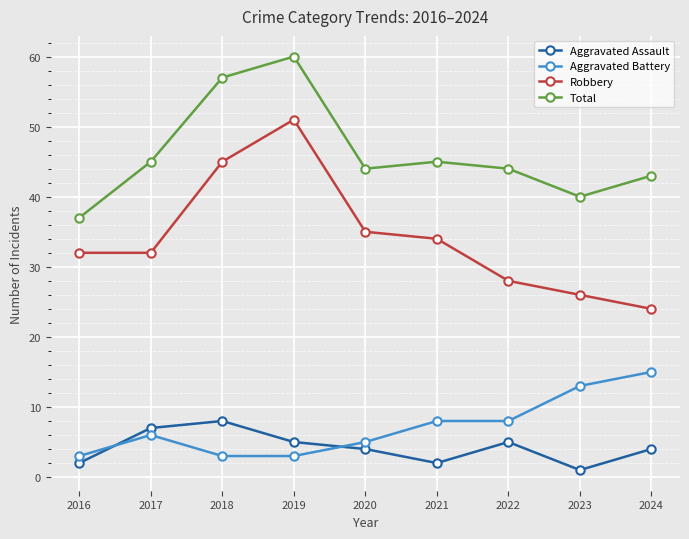

At which category does the chart reach its peak across all series?

2019